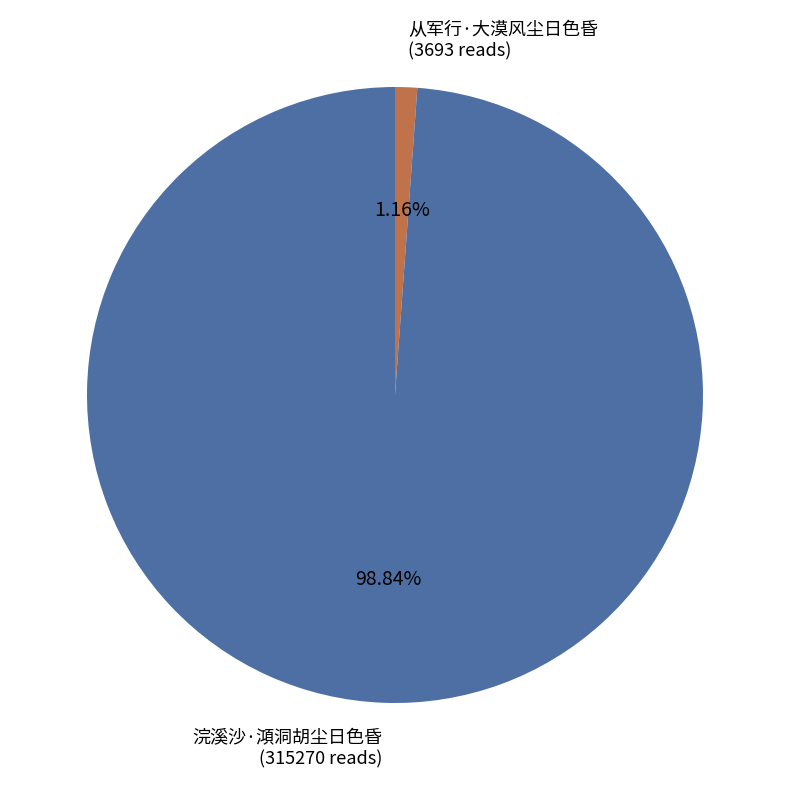

The 浣溪沙·澒洞胡尘日色昏 slice represents 89% of the pie. True or false?

False